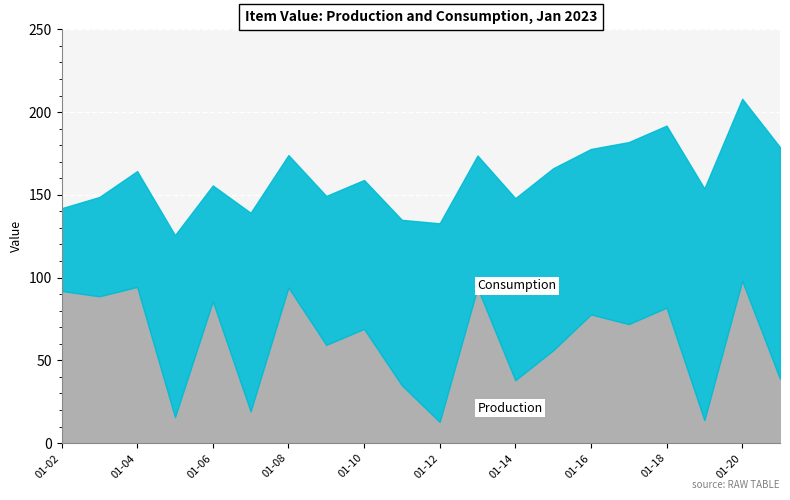

At which category is the sum across all series the highest?

01-20